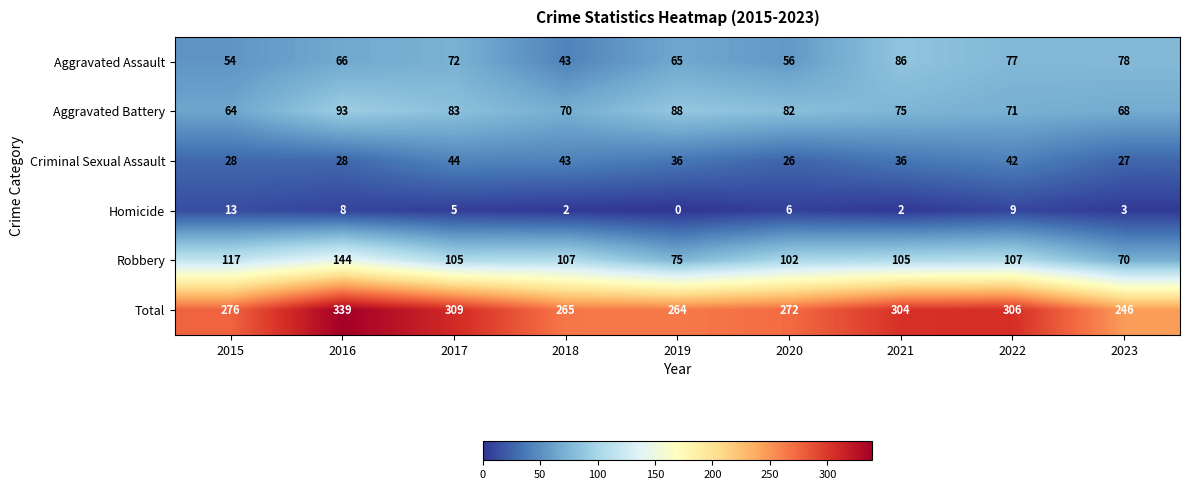

What is the approximate value of Aggravated Assault at 2015, to the nearest 5?

55